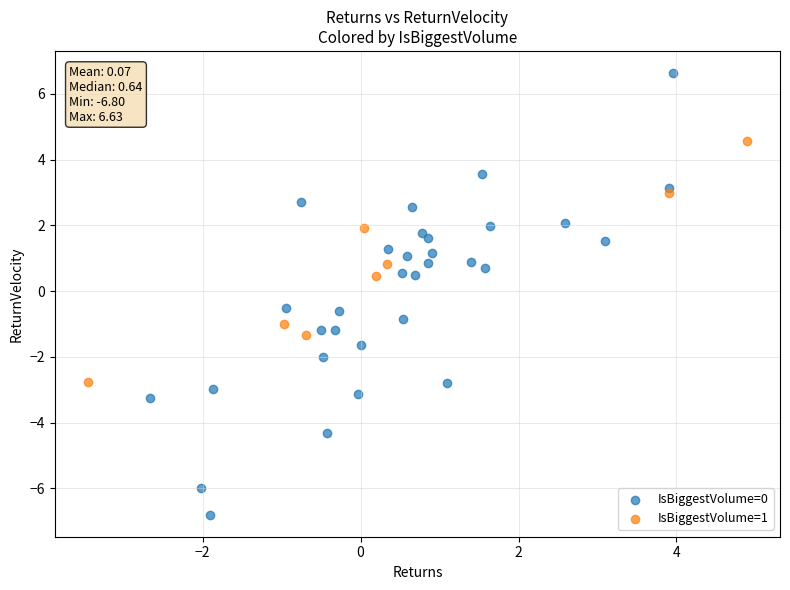

Which series has the largest Y range (max minus min)?

IsBiggestVolume=0